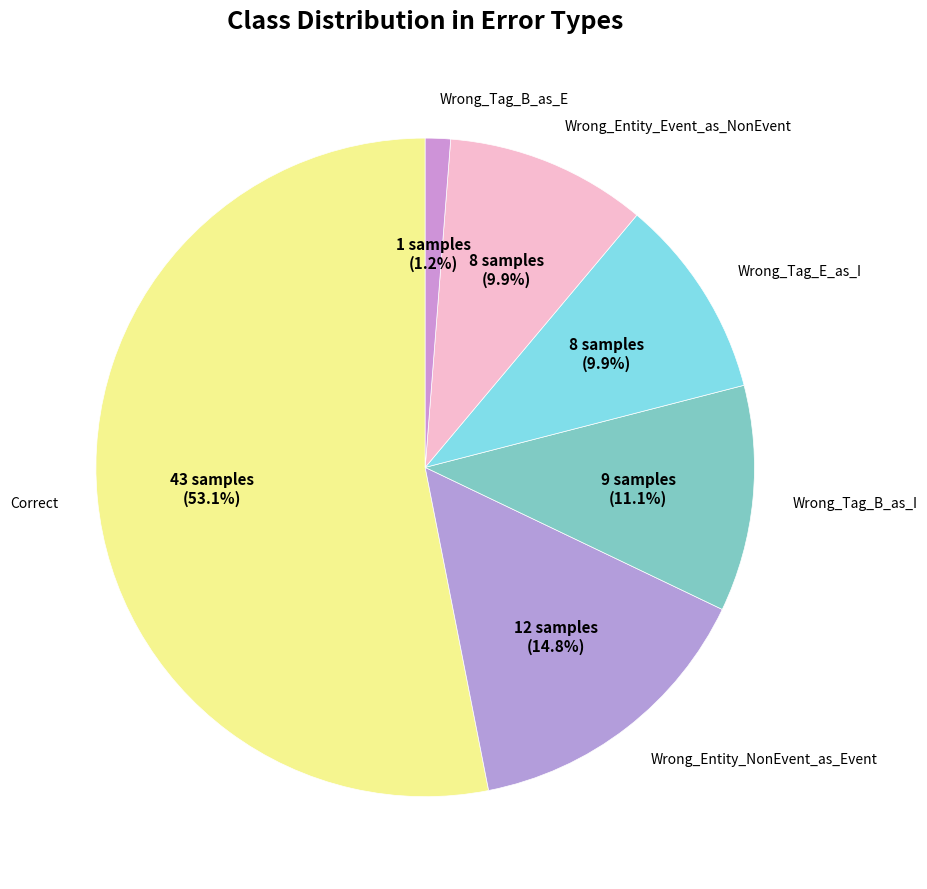

How many segments does this pie chart have?

6